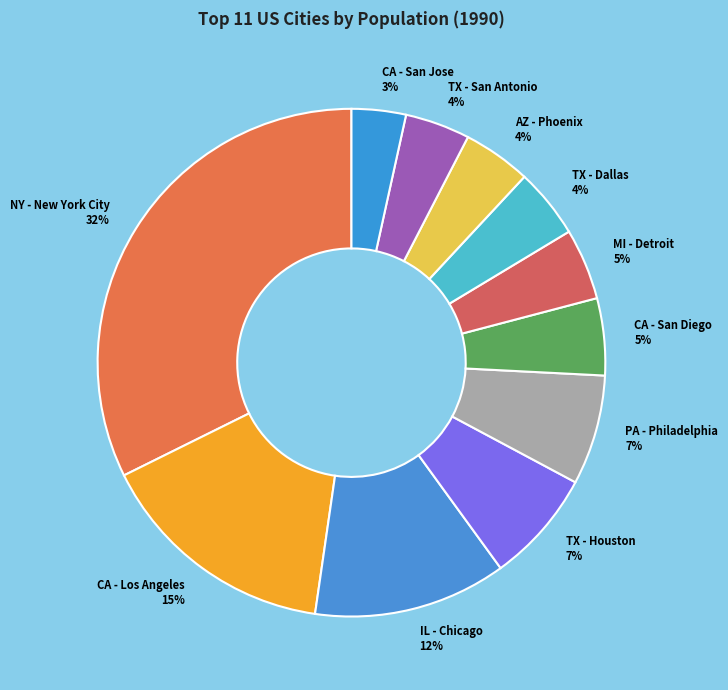

Between MI - Detroit 5% and IL - Chicago 12%, which is larger?

IL - Chicago 12%